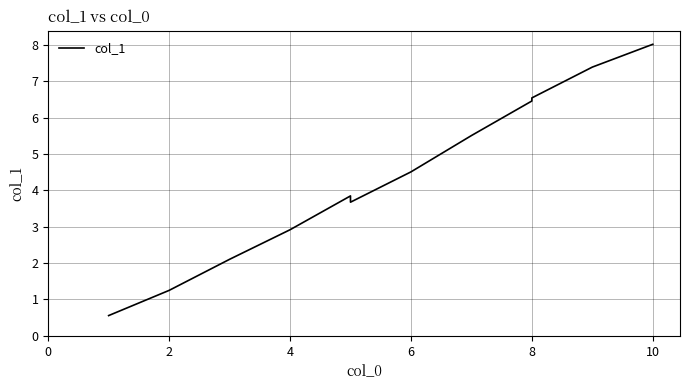

How many points are higher than both their immediate neighbors (excluding endpoints)?

1